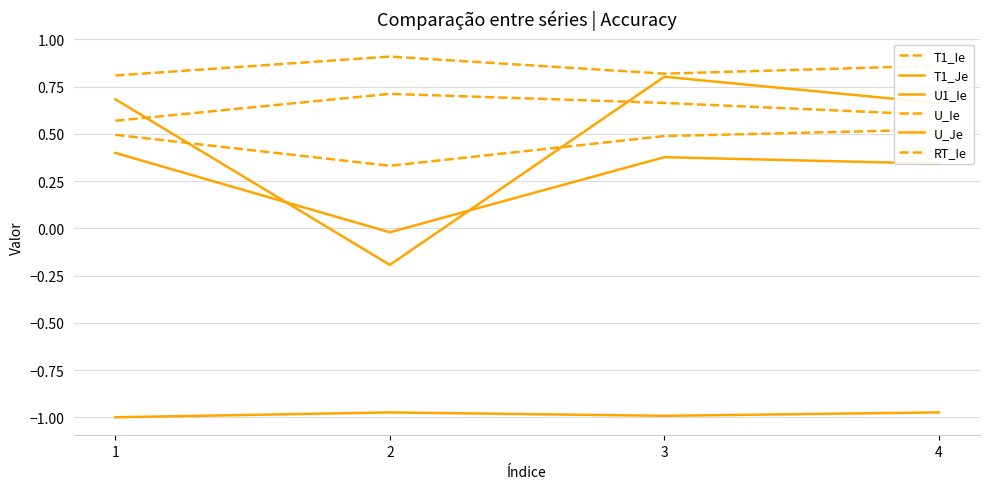

Reading left to right, extract all data points from this chart.

T1_Ie: 0.5	0.3	0.5	0.5
T1_Je: 0.4	-0.0	0.4	0.3
U1_Ie: 0.7	-0.2	0.8	0.7
U_Ie: 0.8	0.9	0.8	0.9
U_Je: -1.0	-1.0	-1.0	-1.0
RT_Ie: 0.6	0.7	0.7	0.6